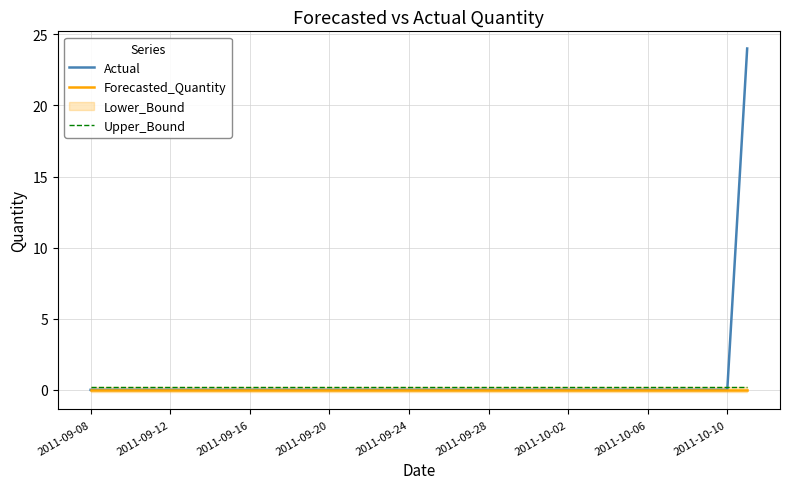

How many values in the Actual series exceed 0?

1